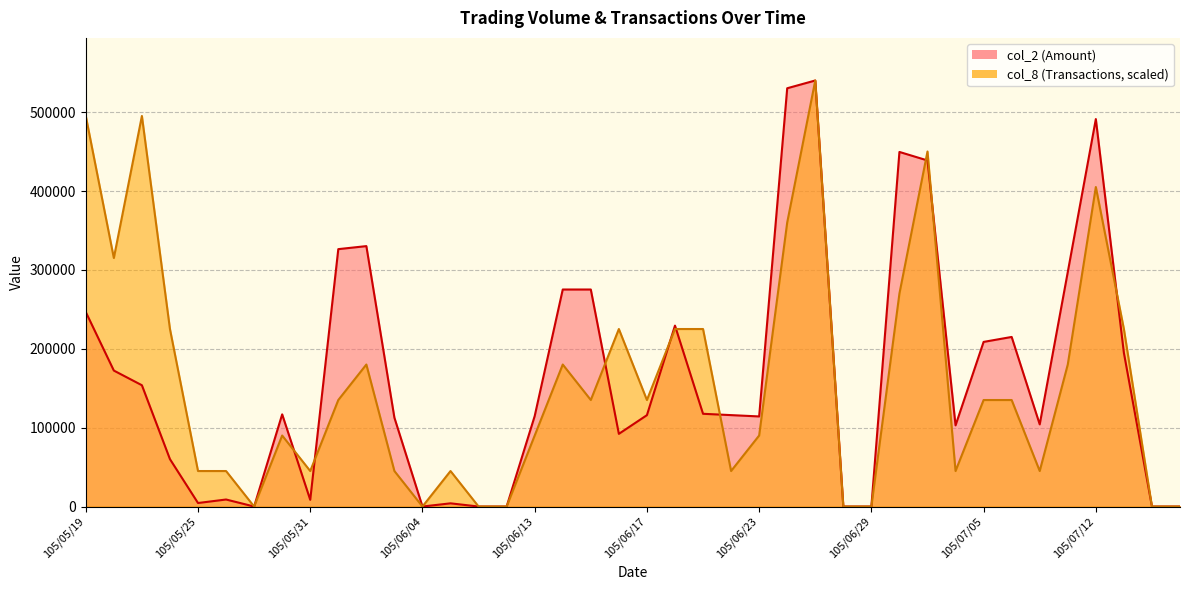

How many values in the col_2 series exceed 115920?

19